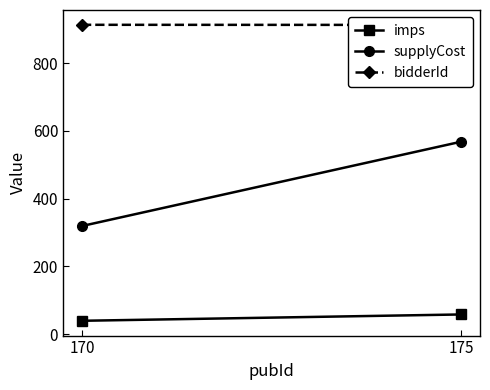

At how many categories does at least one series exceed 819?

2